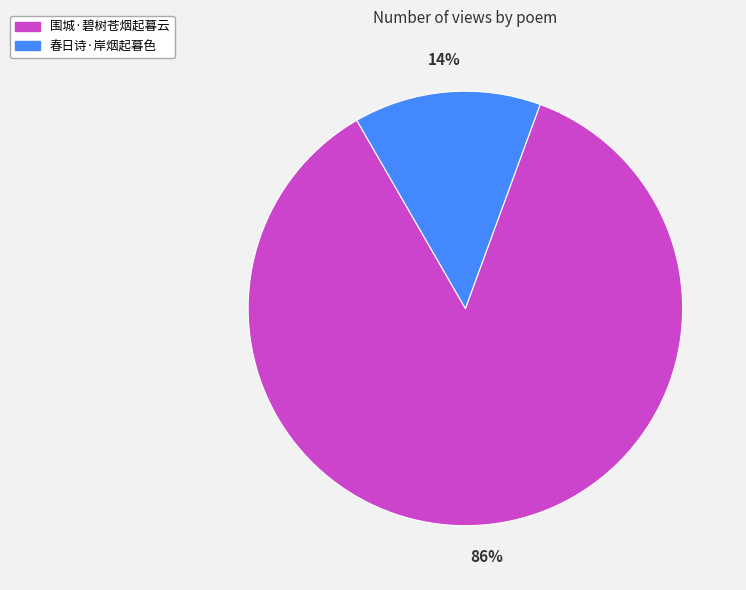

To the nearest percent, what portion does 围城·碧树苍烟起暮云 represent?

86%